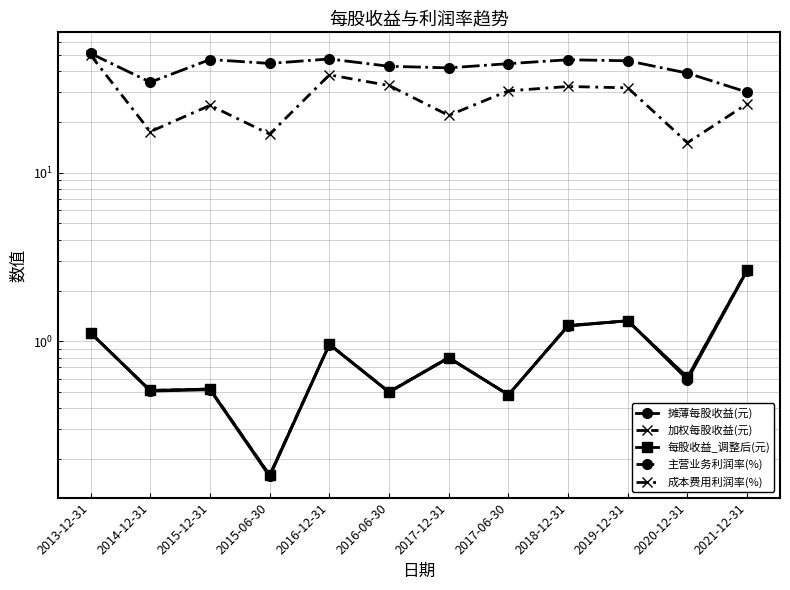

How many interior local peaks does the 每股收益_调整后(元) series have?

4